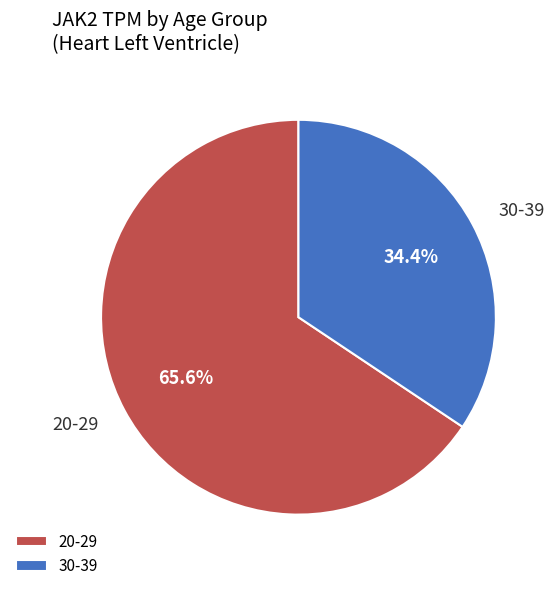

Which slice is the smallest?

30-39